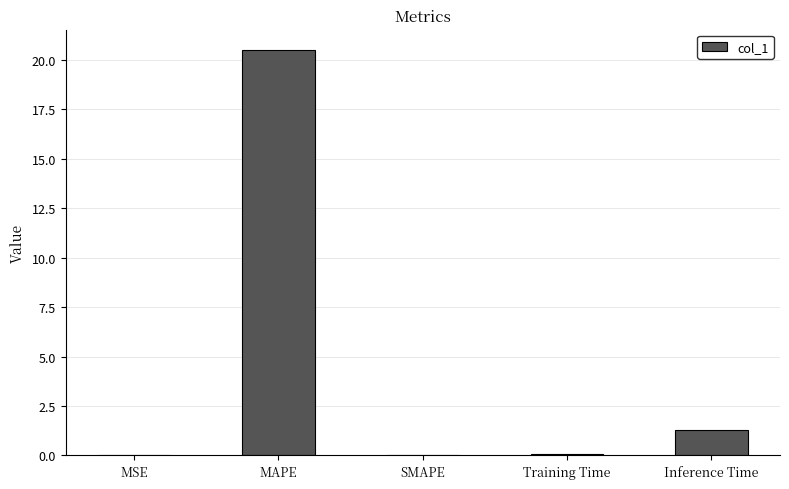

What is the change in value from MAPE to SMAPE?

-20.5